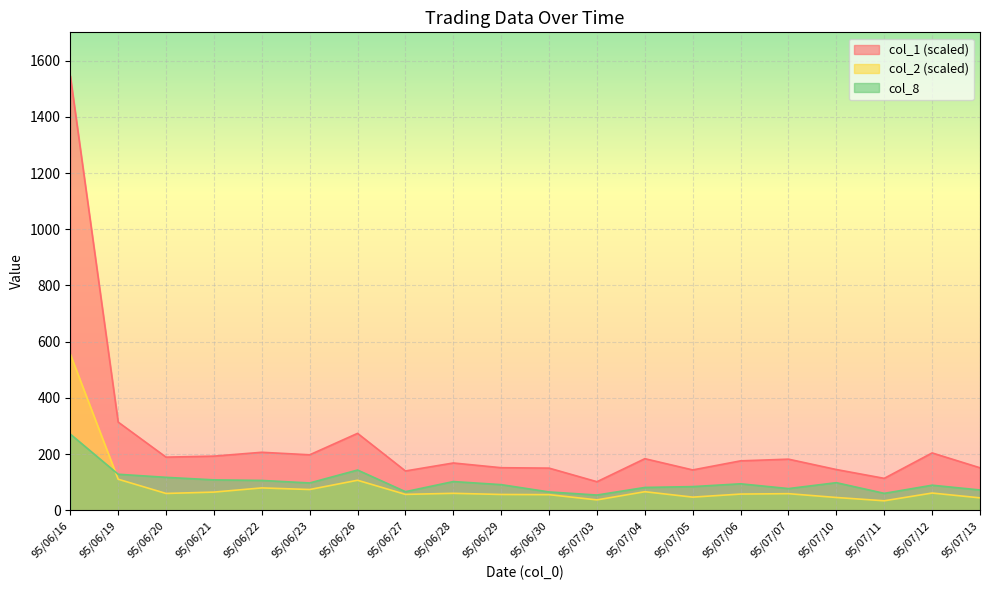

Reading left to right, extract all data points from this chart.

col_2: 95/06/16=555.6	95/06/19=110.3	95/06/20=59.6	95/06/21=64.5	95/06/22=79.4	95/06/23=73.7	95/06/26=106.6	95/06/27=56.3	95/06/28=60.1	95/06/29=56.0	95/06/30=55.4	95/07/03=36.8	95/07/04=65.9	95/07/05=46.6	95/07/06=57.5	95/07/07=58.9	95/07/10=45.3	95/07/11=33.5	95/07/12=61.1	95/07/13=44.0
col_1: 95/06/16=1546.5	95/06/19=313.7	95/06/20=188.9	95/06/21=192.5	95/06/22=206.2	95/06/23=197.2	95/06/26=273.6	95/06/27=139.7	95/06/28=168.1	95/06/29=151.3	95/06/30=149.8	95/07/03=101.4	95/07/04=183.4	95/07/05=143.4	95/07/06=175.7	95/07/07=181.7	95/07/10=144.8	95/07/11=113.4	95/07/12=203.9	95/07/13=151.0
col_8: 95/06/16=271.0	95/06/19=128.0	95/06/20=117.0	95/06/21=108.0	95/06/22=106.0	95/06/23=97.0	95/06/26=143.0	95/06/27=66.0	95/06/28=102.0	95/06/29=91.0	95/06/30=65.0	95/07/03=54.0	95/07/04=81.0	95/07/05=84.0	95/07/06=94.0	95/07/07=77.0	95/07/10=98.0	95/07/11=60.0	95/07/12=89.0	95/07/13=72.0